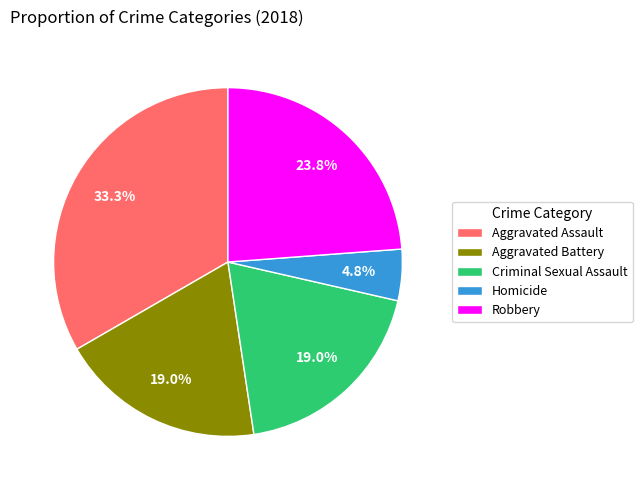

To the nearest percent, what is the difference between the largest and smallest slice percentages?

29%